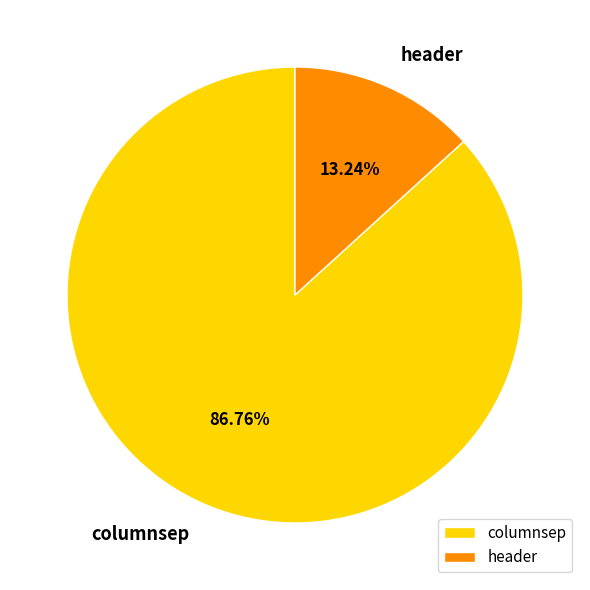

How many slices are in this pie chart?

2